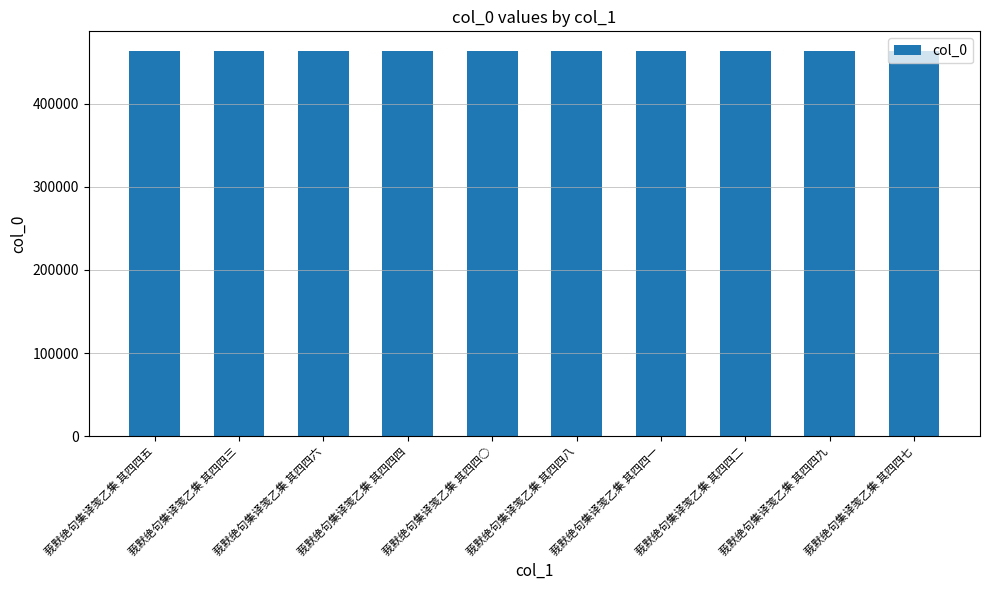

Is it true that the value at 莪默绝句集译笺乙集 其四四四 is 463765?

True